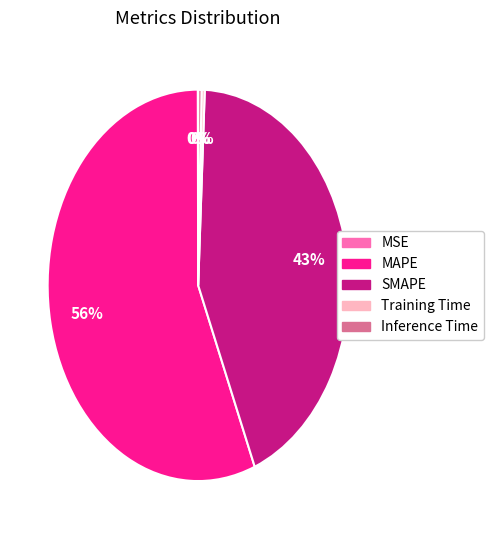

To the nearest percent, what is the average slice percentage?

20%